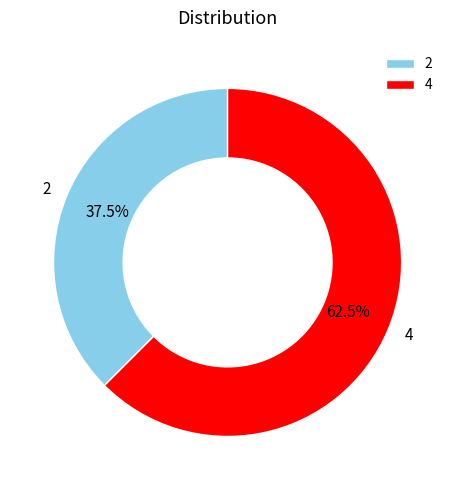

Does 4 represent more than half of the total?

Yes